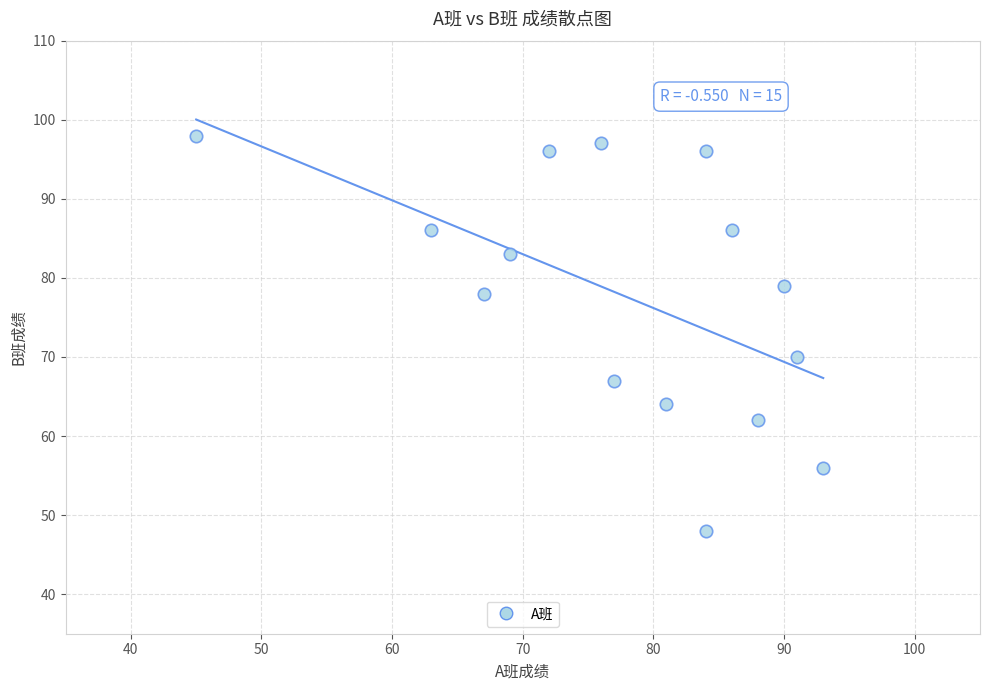

What Y value in the scatter plot is closest to 73?

70